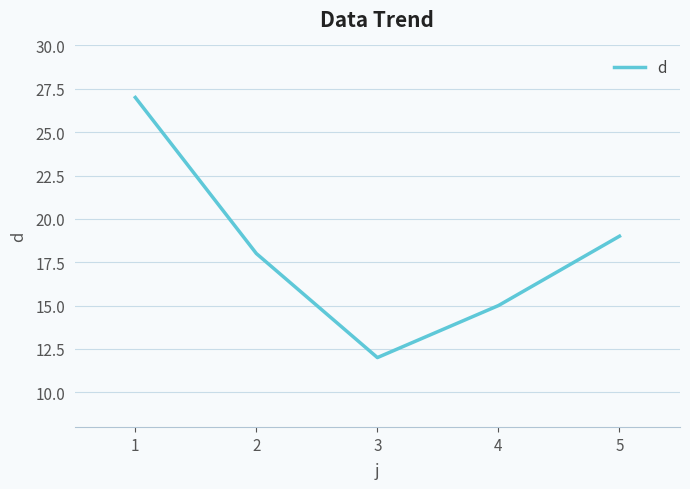

How many values are below 18?

2